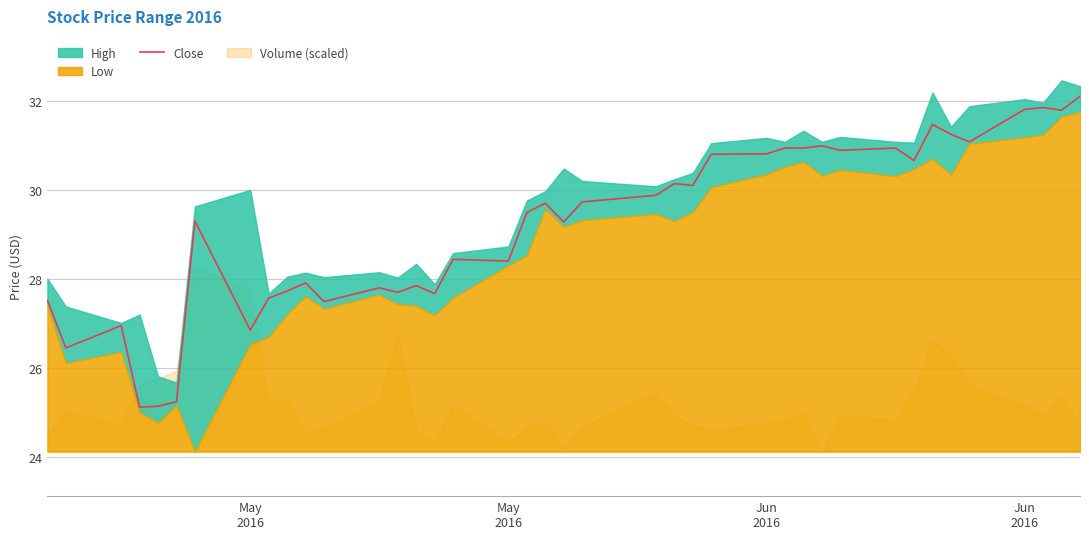

Count the number of values greater than 29.

23